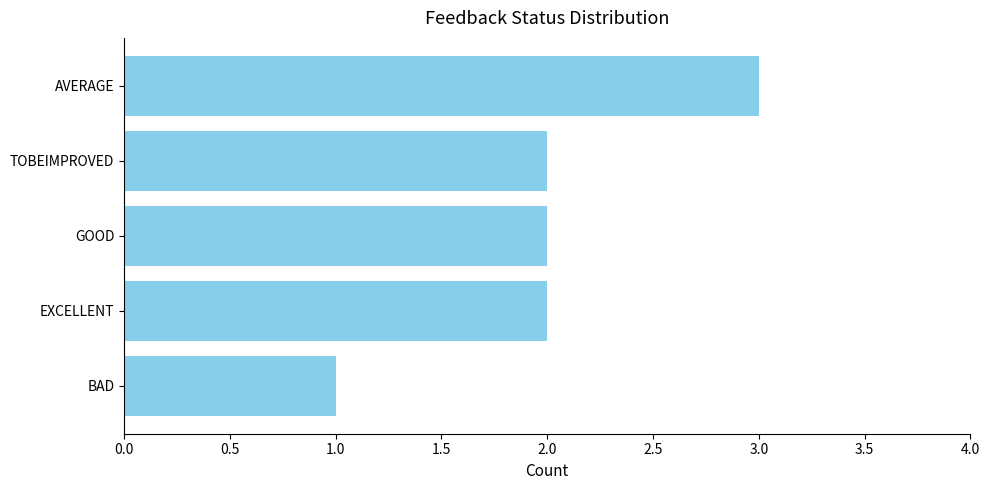

Which category has the lowest value across all series?

BAD